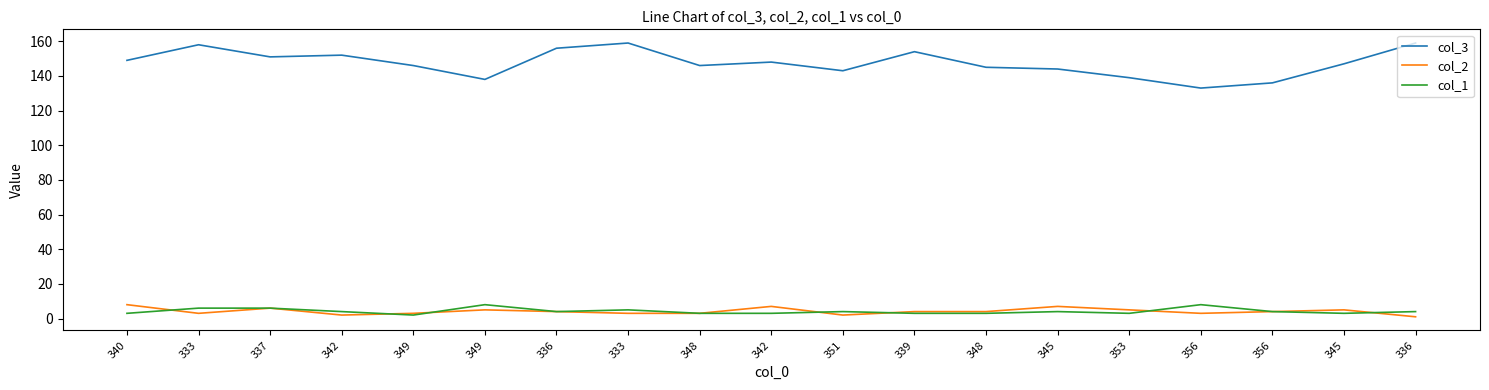

How many lines are shown in the chart?

3